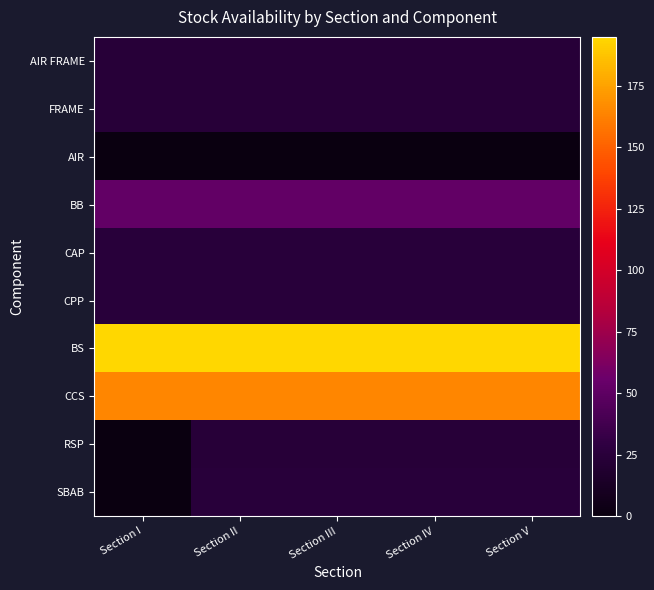

Which has a higher value, Section III or Section V?

Section III